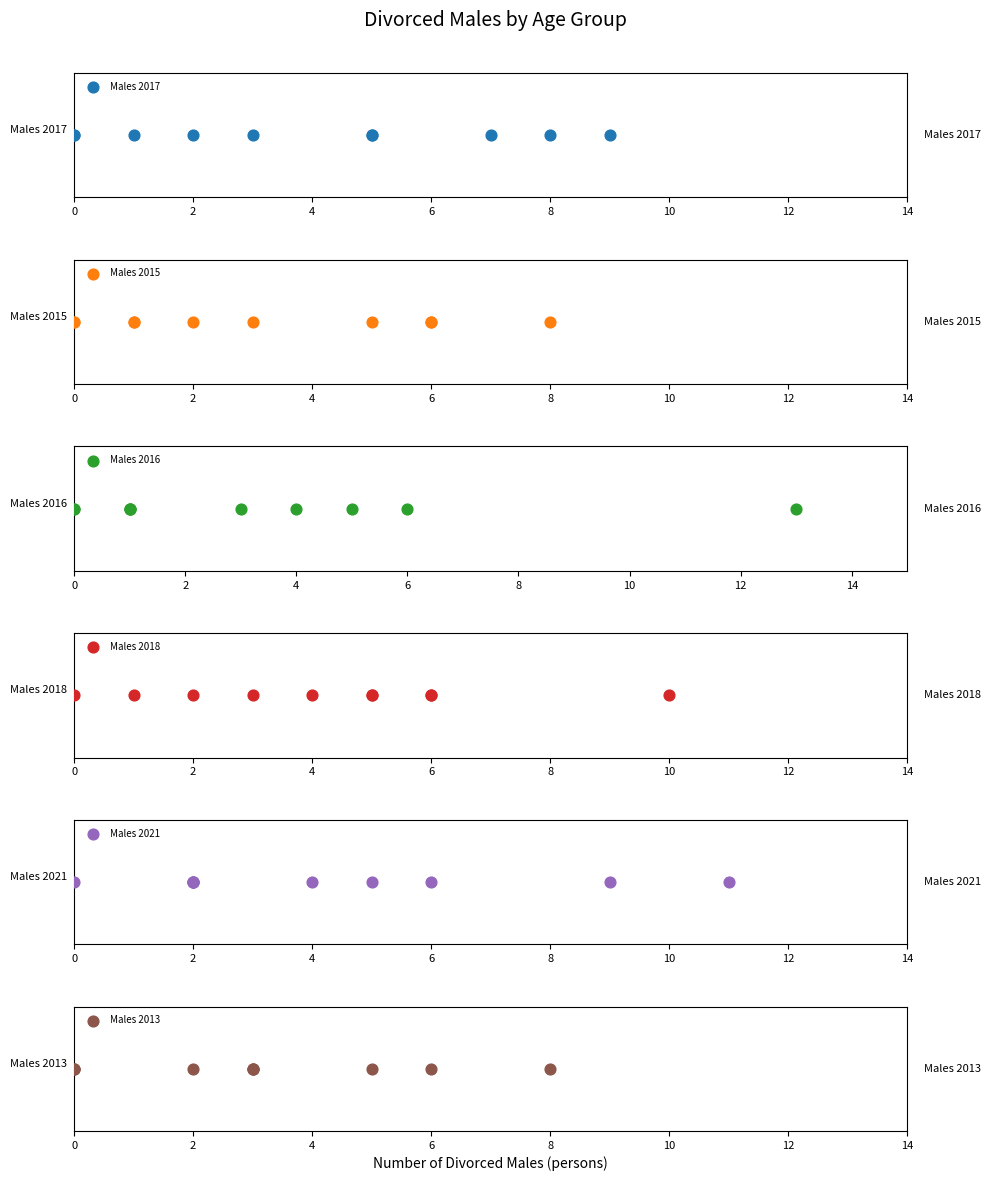

Which series contains the lowest Y value?

Males 2017